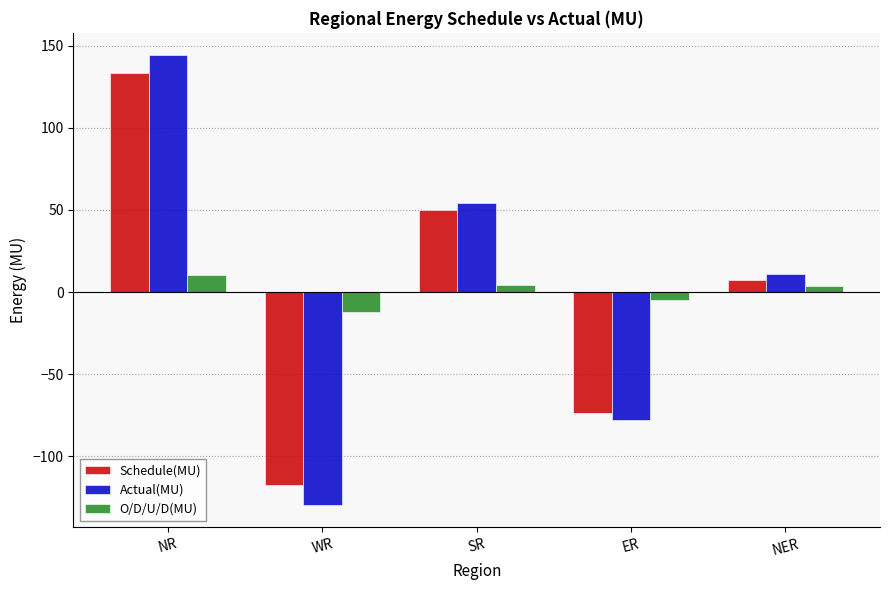

At which category is the sum across all series the highest?

NR